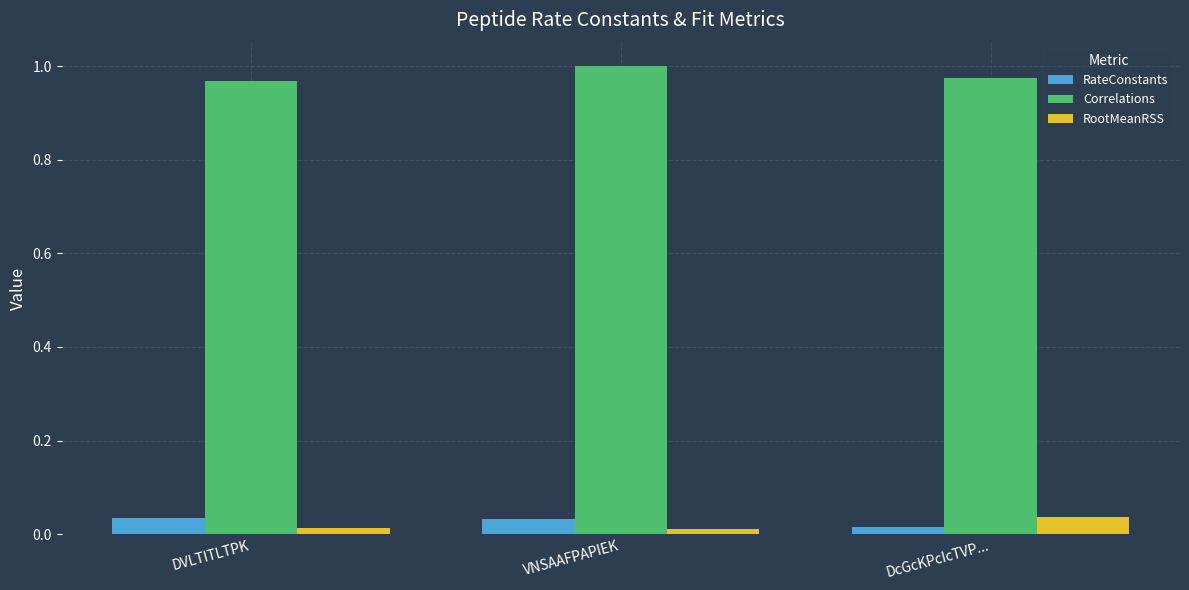

Is the value of Correlations at DcGcKPcIcTVP... greater than the value of RateConstants at DcGcKPcIcTVP...?

Yes